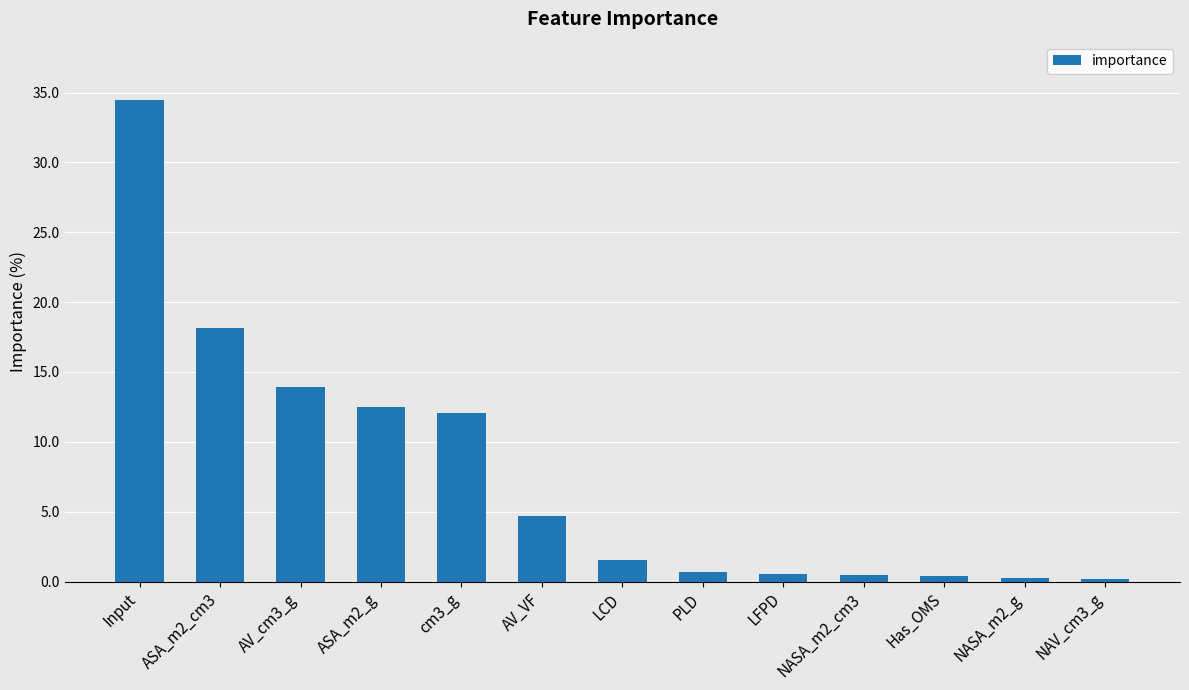

At which category does the chart reach its peak across all series?

Input